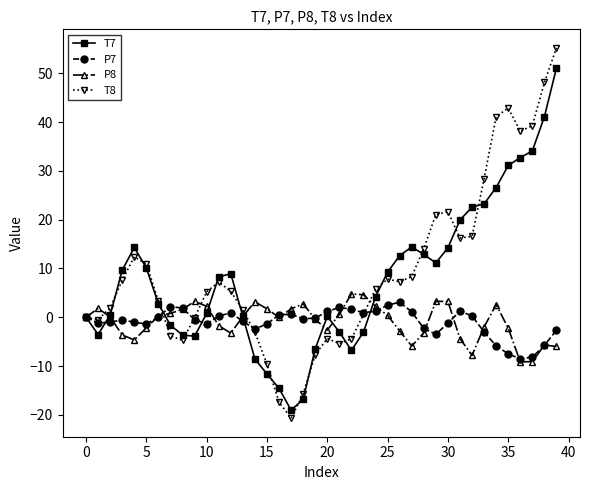

Which series has the largest range (max minus min)?

T8